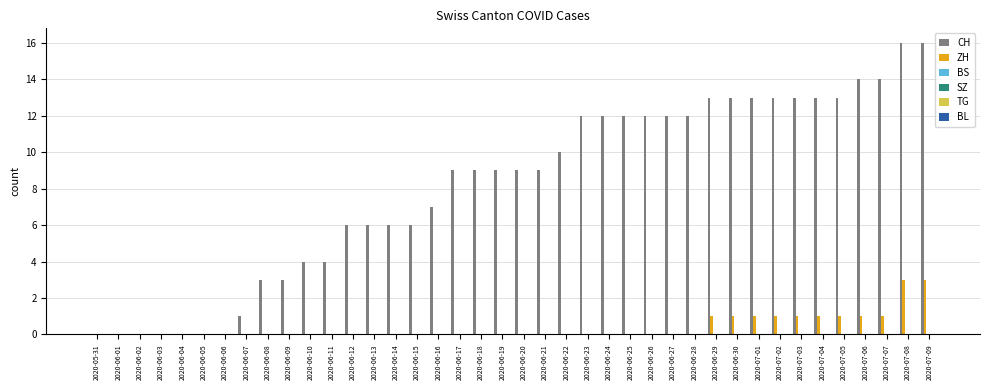

What is the greatest value displayed?

16